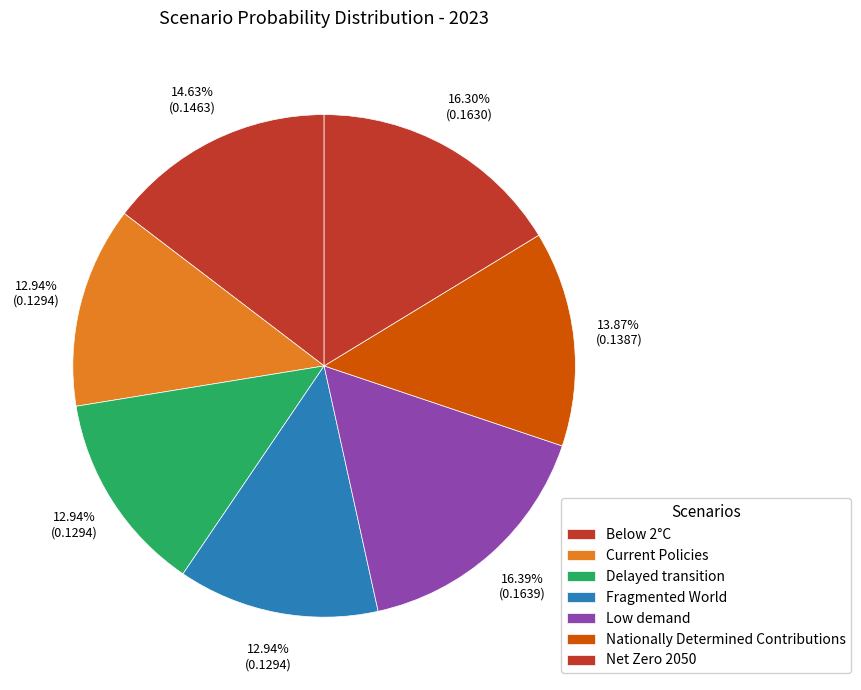

The Fragmented World slice represents 22% of the pie. True or false?

False